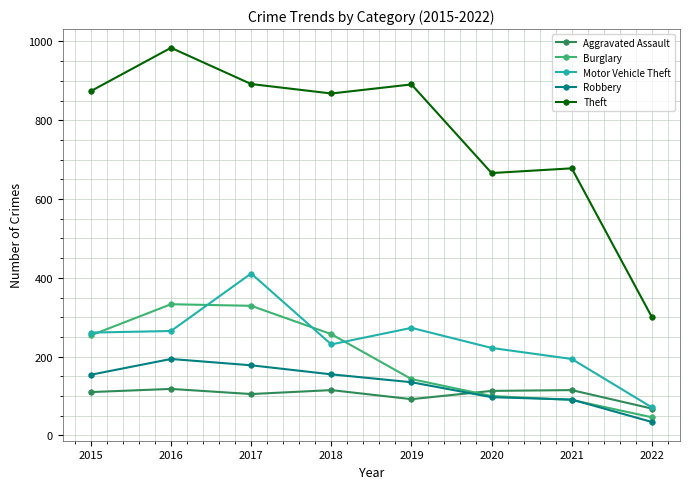

True or false: Robbery and Motor Vehicle Theft cross at least once.

False